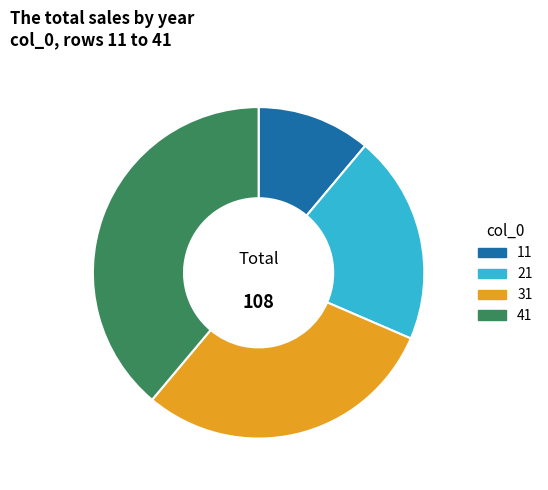

Rank the categories by value from highest to lowest.

41, 31, 21, 11